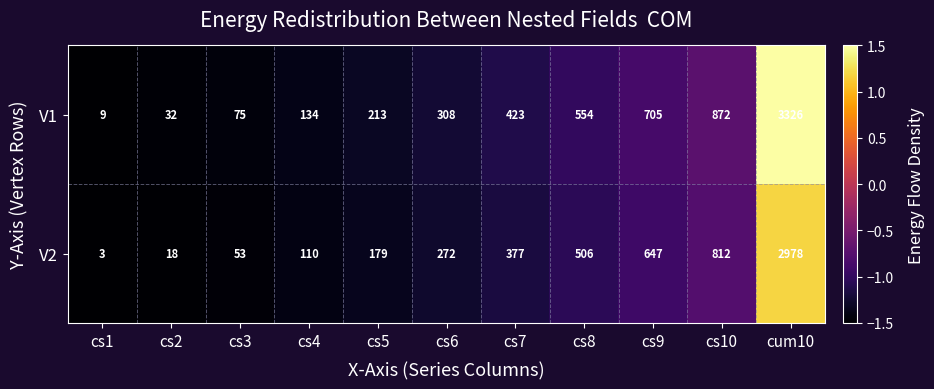

Which series has the largest range (max minus min)?

V1